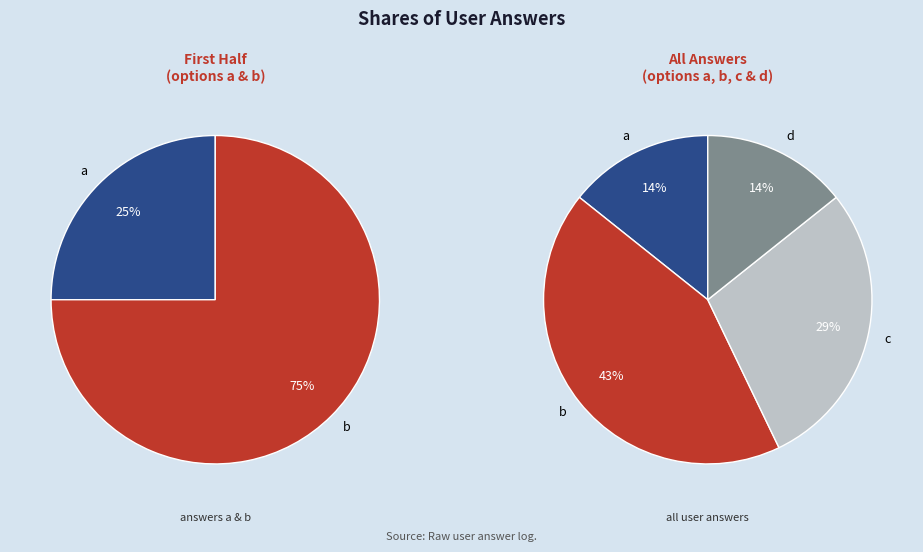

Combined, what portion of the pie is a and b?

57.1%